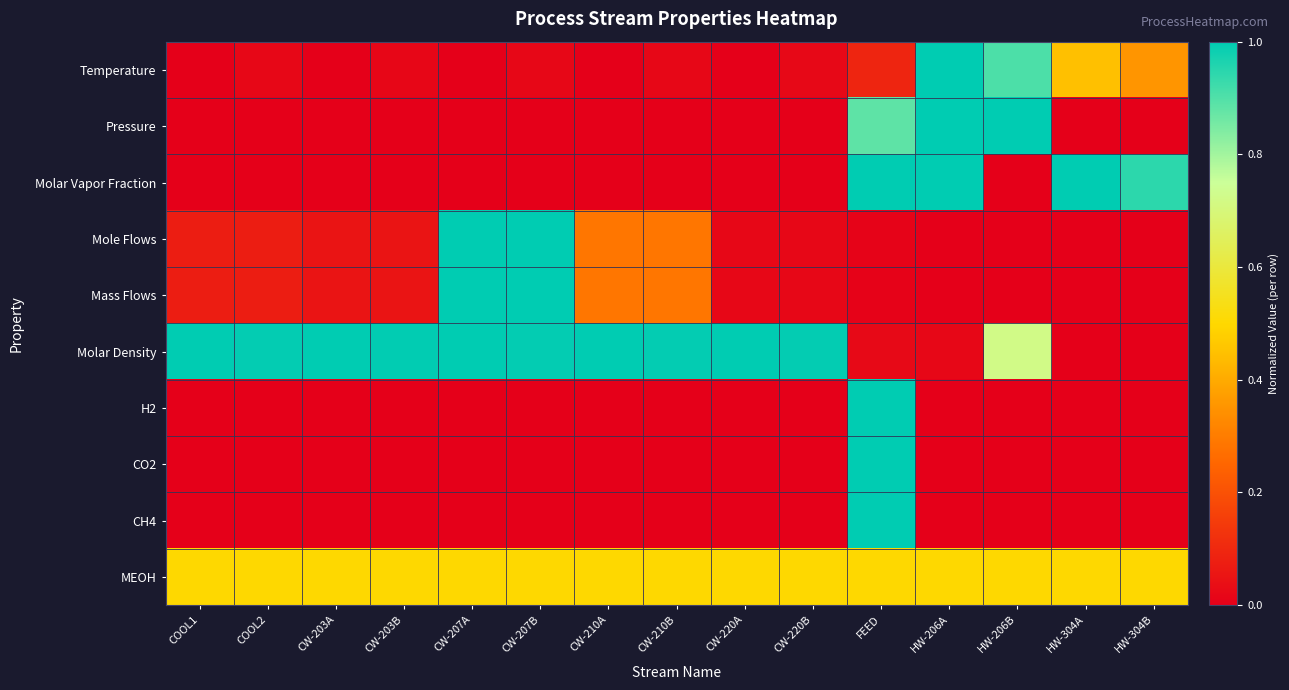

At which category does the chart reach its minimum across all series?

COOL1